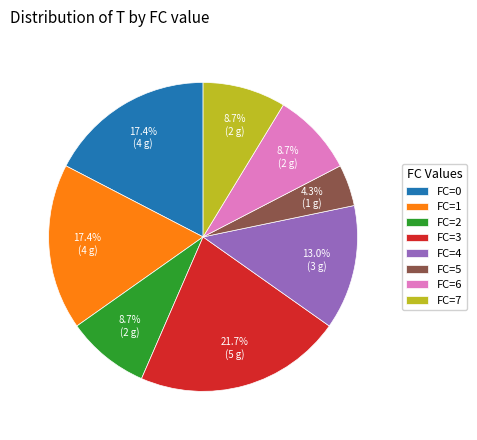

Which has a higher value, FC=3 or FC=4?

FC=3